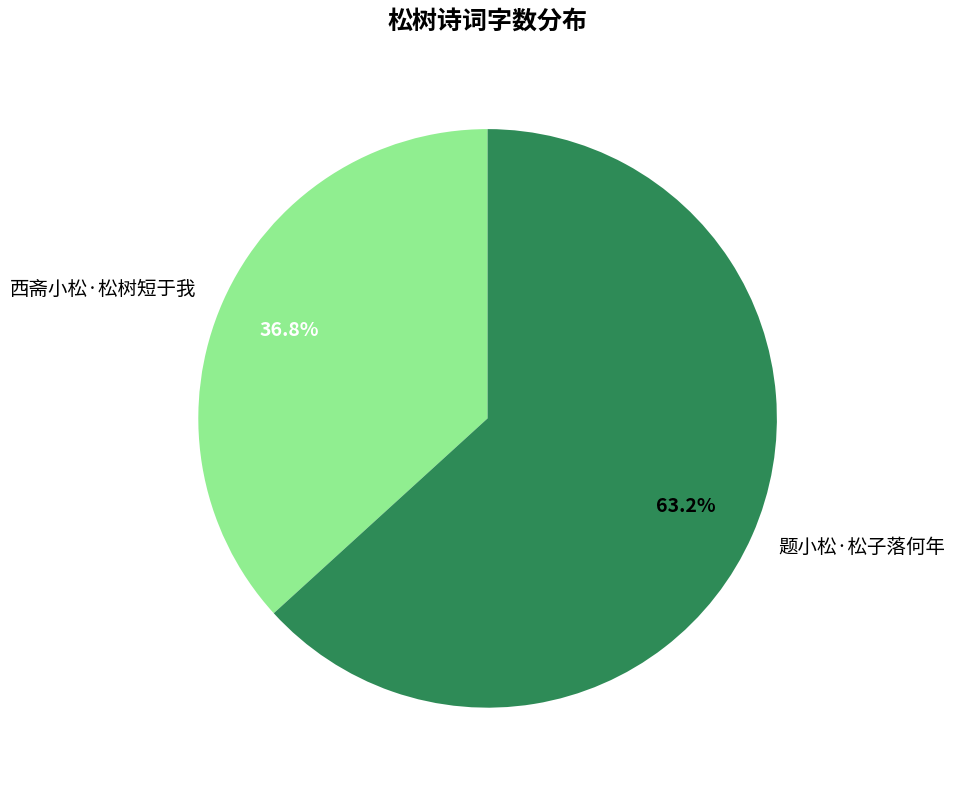

The 西斋小松·松树短于我 slice represents 29% of the pie. True or false?

False